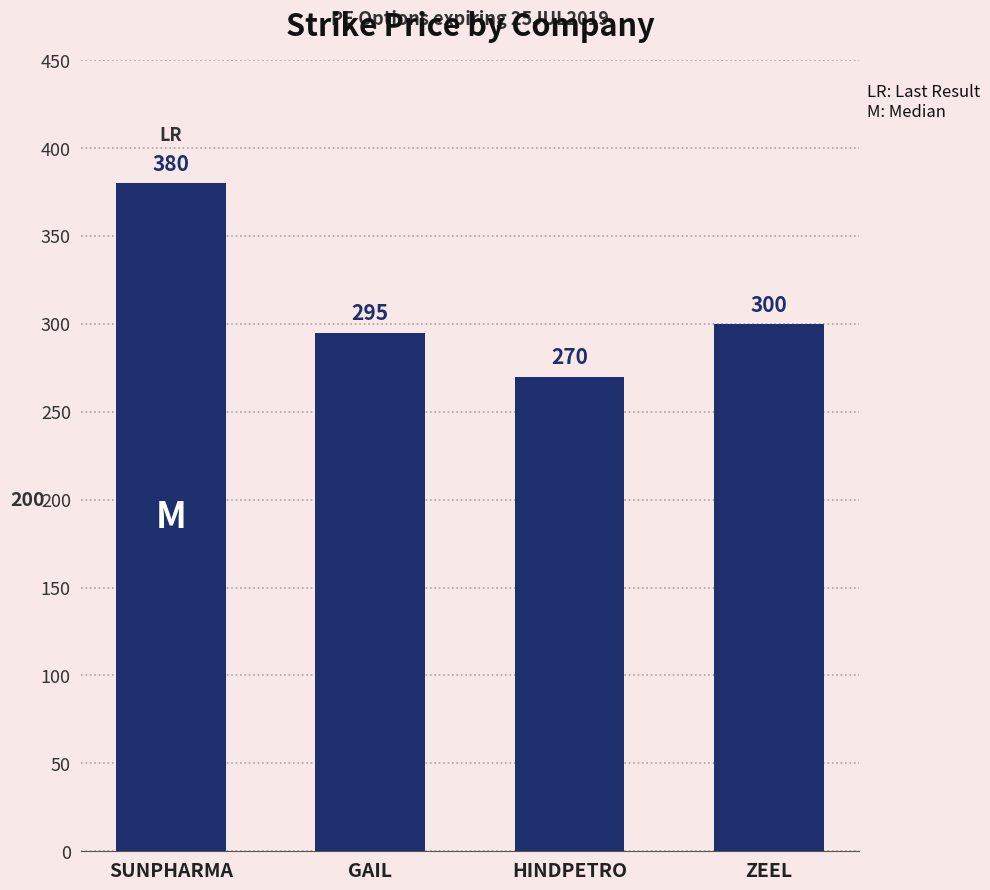

List the labels in order of value, smallest first.

HINDPETRO, GAIL, ZEEL, SUNPHARMA